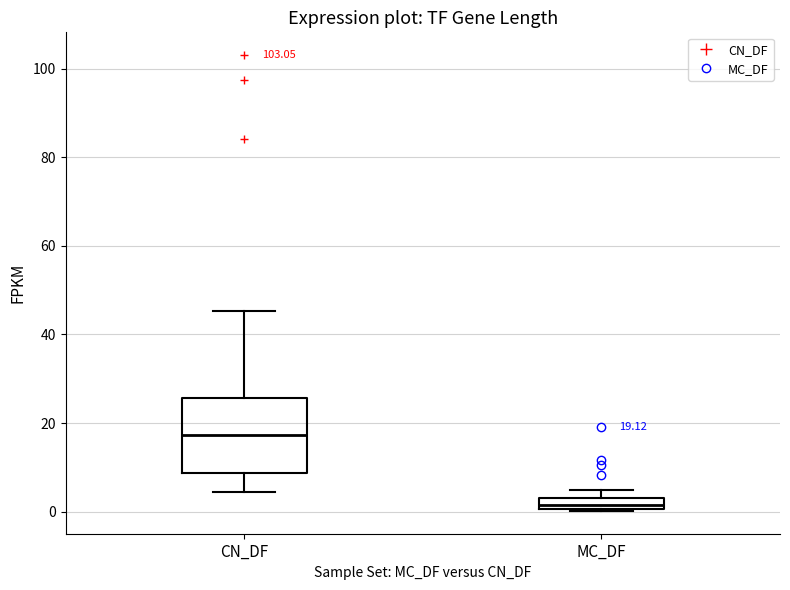

Which box is the tallest, from its lower edge to its upper edge?

CN_DF